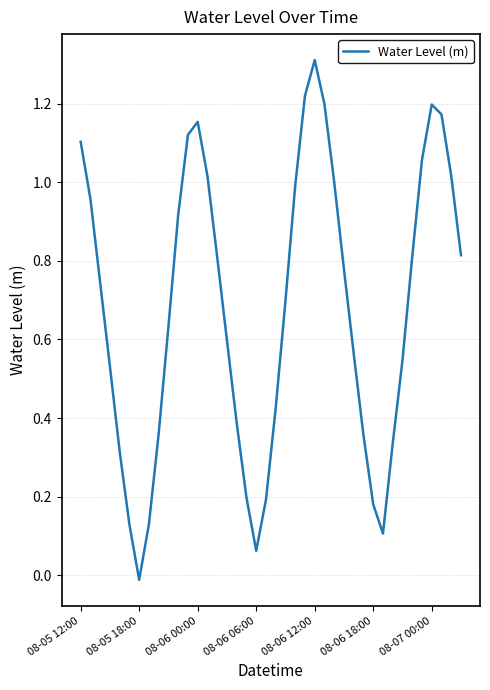

Count the number of data series in this chart.

1